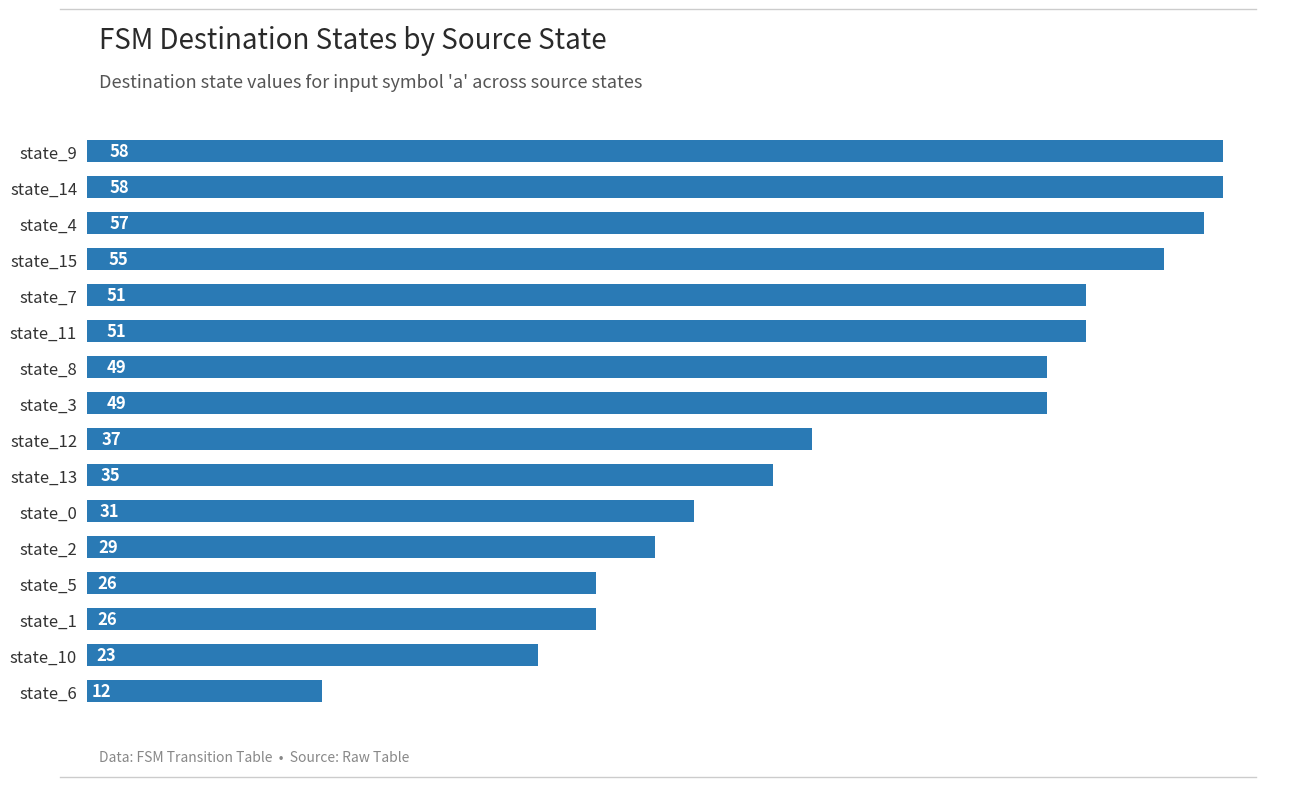

What is the difference between the second highest and minimum values?

46